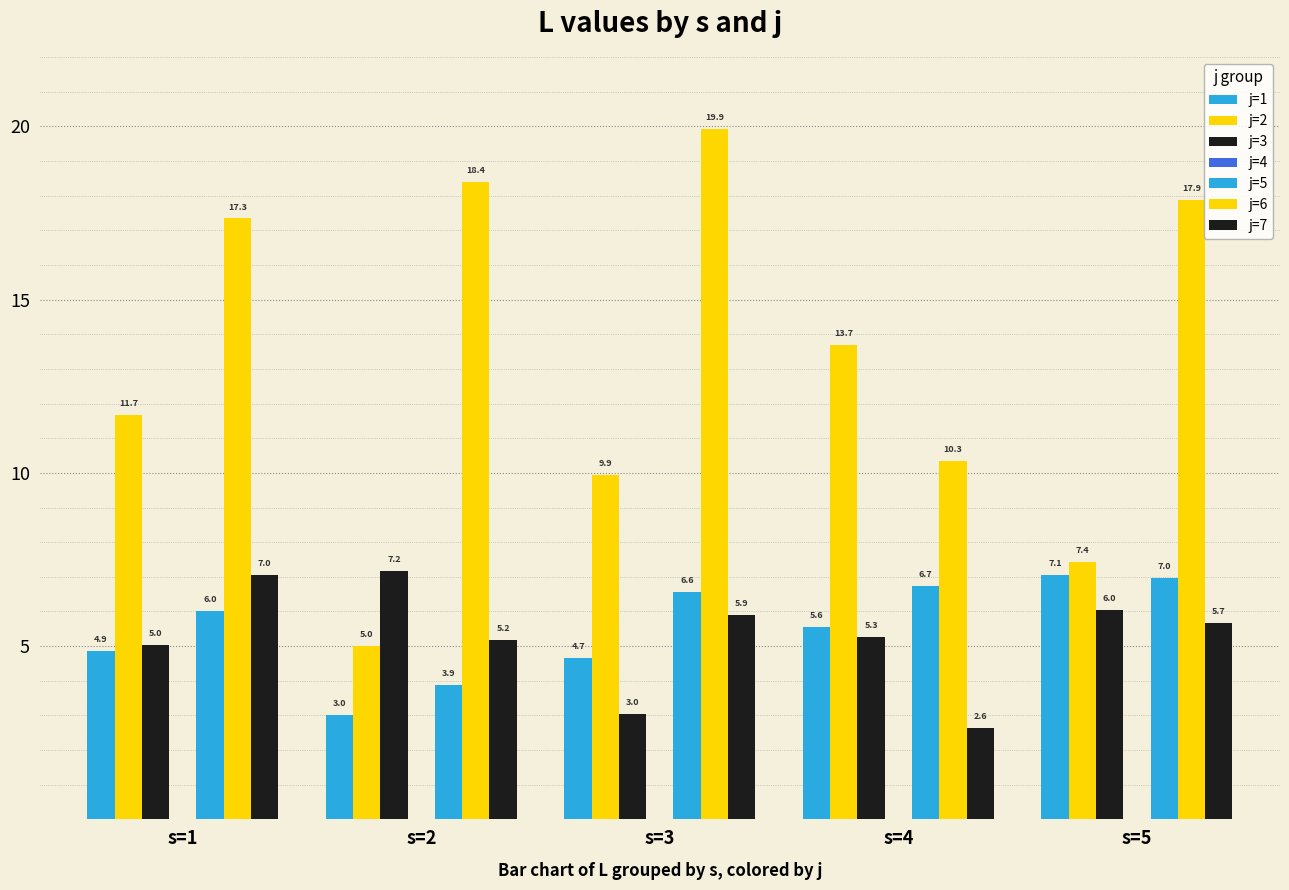

How many data points in j=3 are less than 5?

1